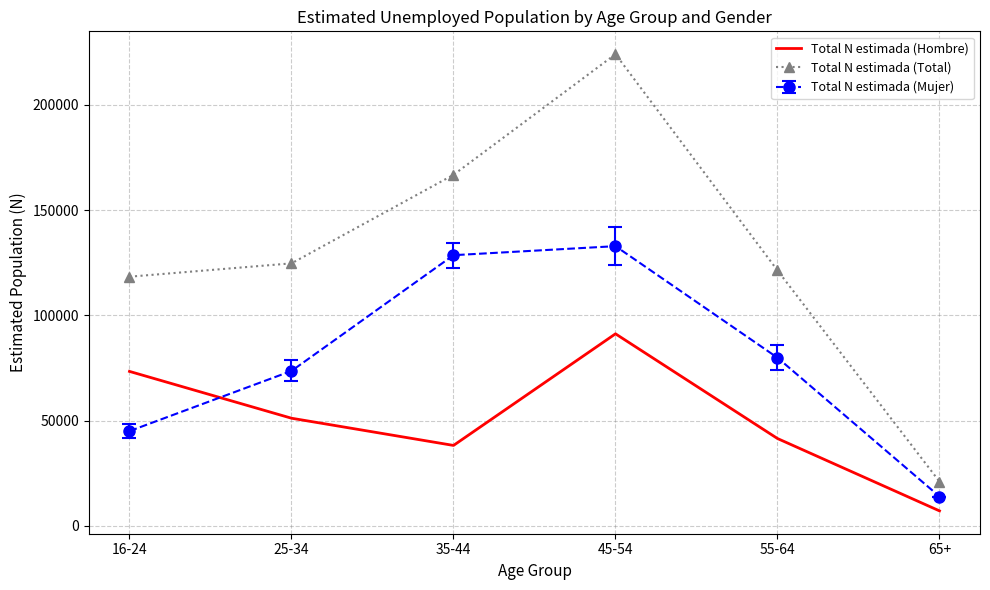

How many values in the Total N estimada (Total) series are below 124701?

3